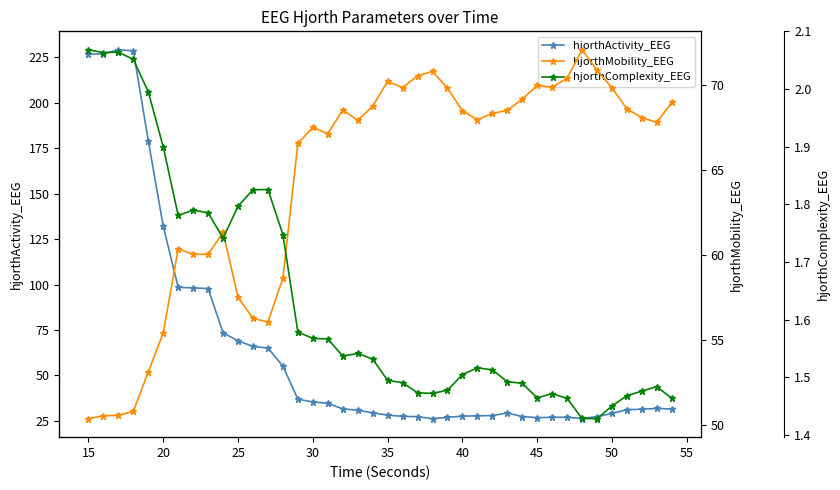

The value of hjorthActivity_EEG at 35 is 10.0. True or false?

False